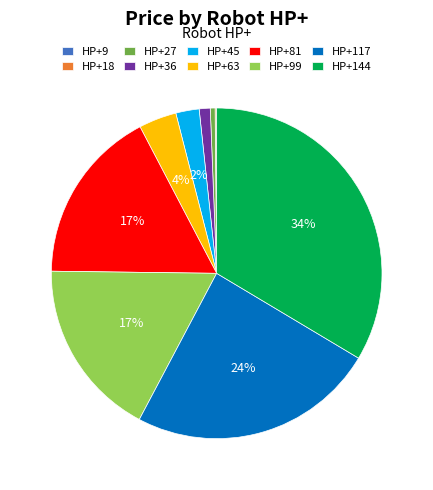

To the nearest percent, what percentage of the pie is HP+81?

17%